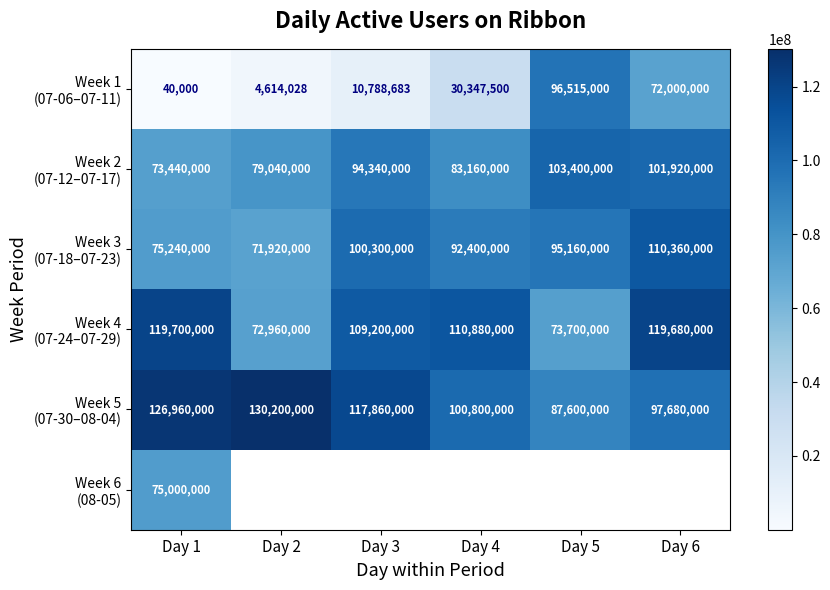

What is the difference between the highest and lowest values at Day 1?

126920000